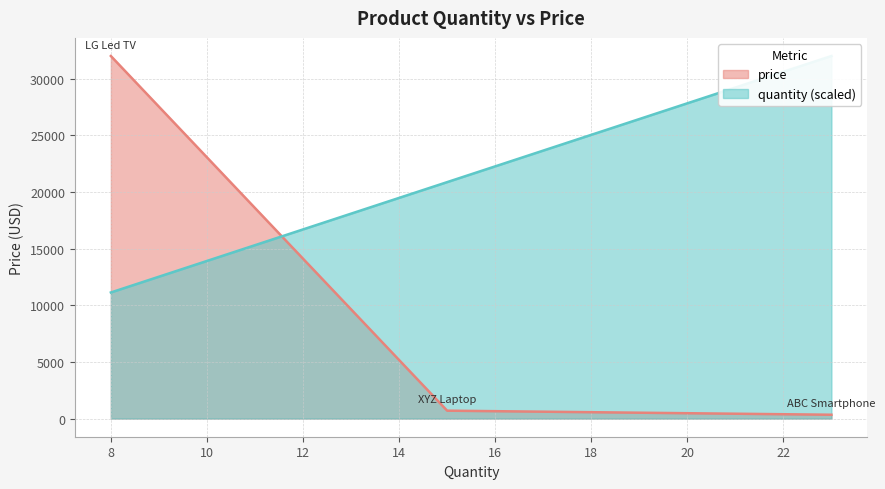

What is the difference between the second highest and minimum values?

359.0